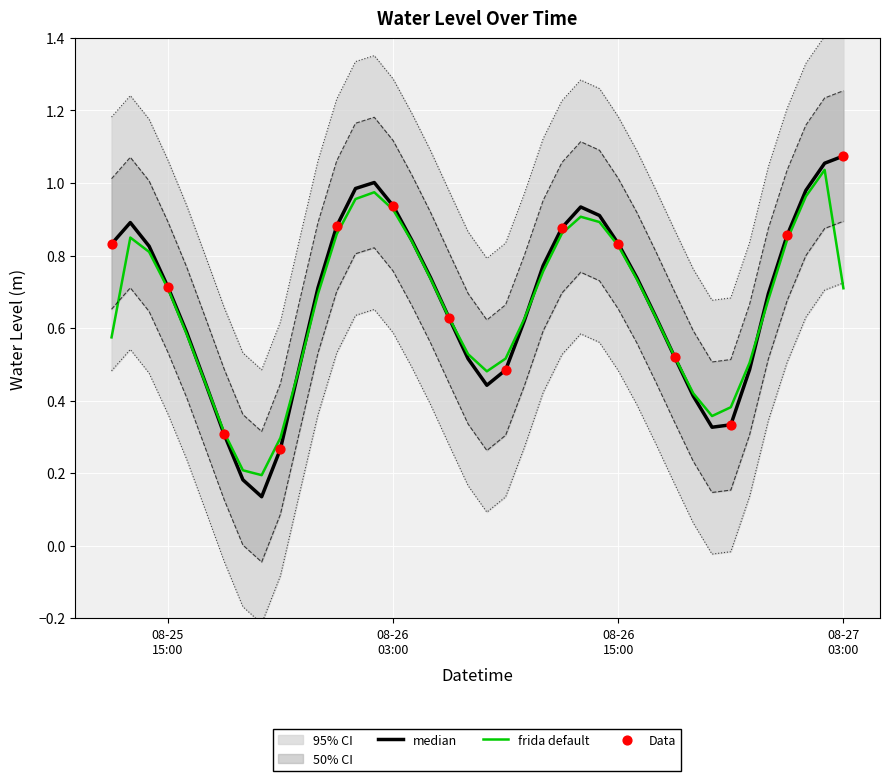

Which has a higher value, 2024-08-25 16:00:00 or 2024-08-26 08:00:00?

2024-08-25 16:00:00